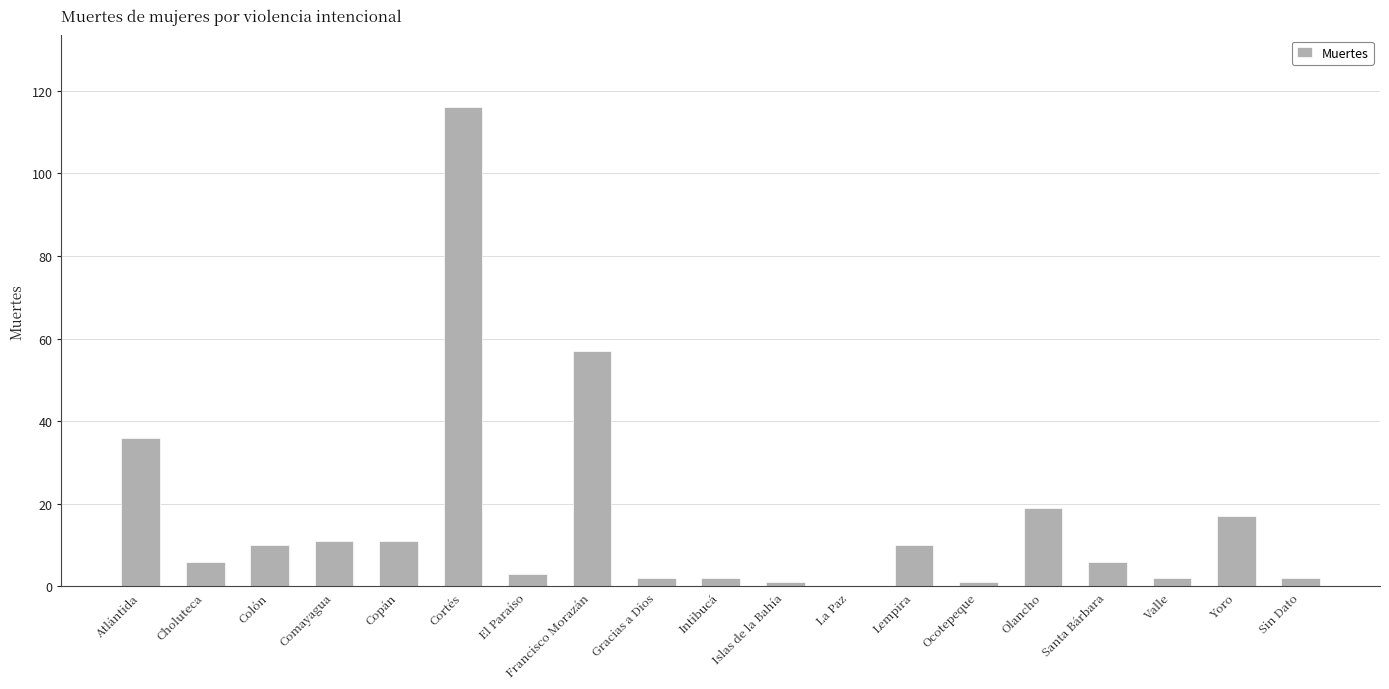

Does the chart contain stacked bars?

No